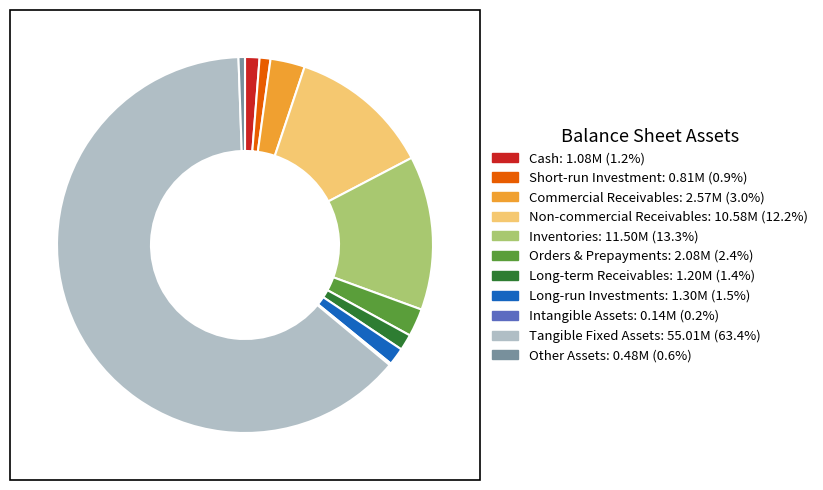

Combined, do Tangible Fixed Assets and Long-term Receivables account for over 50%?

Yes